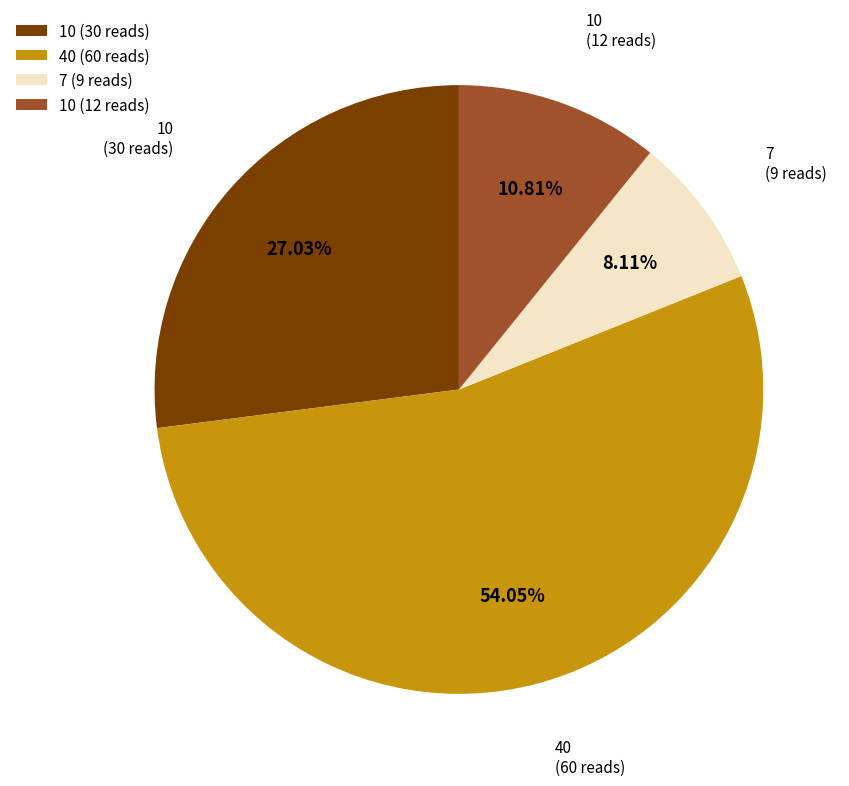

Is there a majority slice in this chart?

Yes